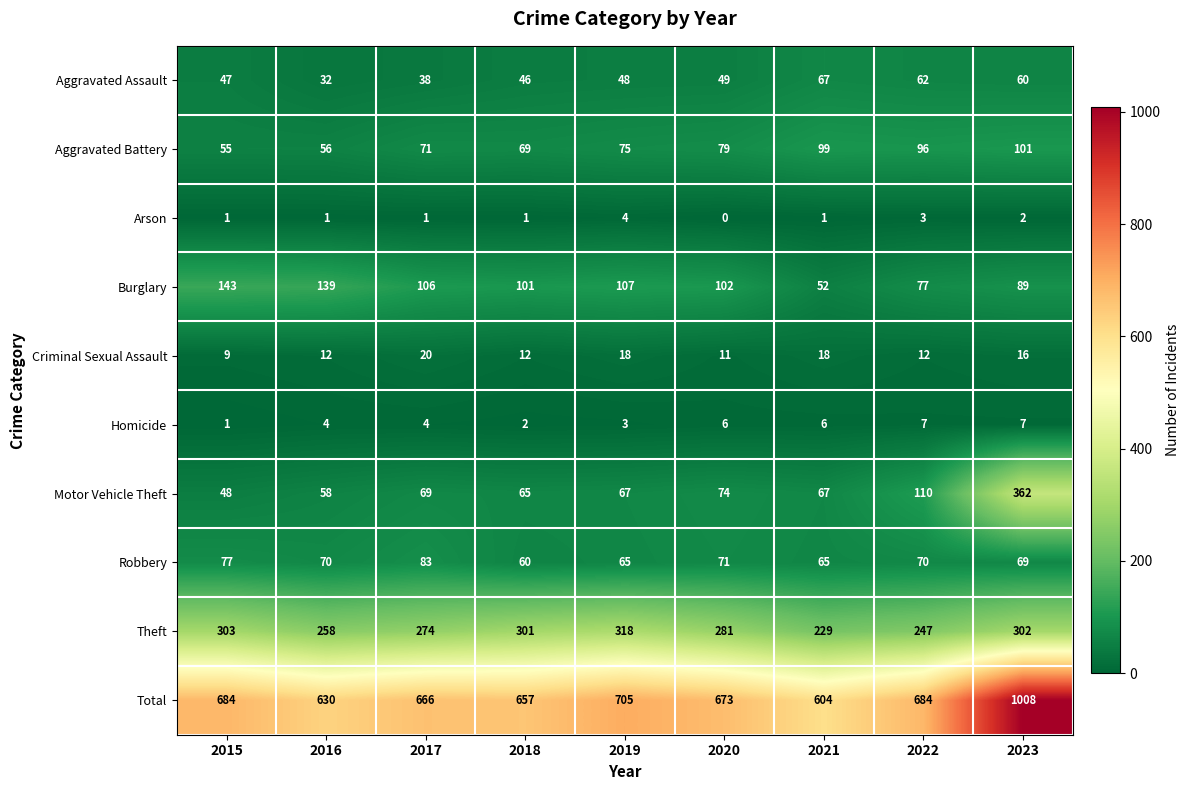

Rank the series by their maximum value, from lowest to highest.

Arson, Homicide, Criminal Sexual Assault, Aggravated Assault, Robbery, Aggravated Battery, Burglary, Theft, Motor Vehicle Theft, Total